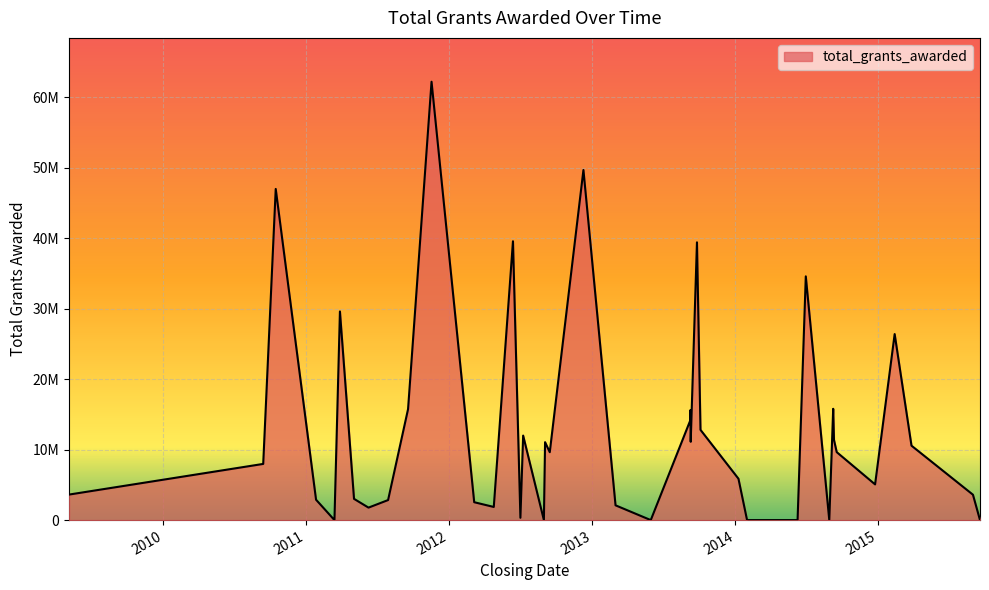

What is the ratio of the value at 2013-09-08 to the value at 2014-01-09?

2.7